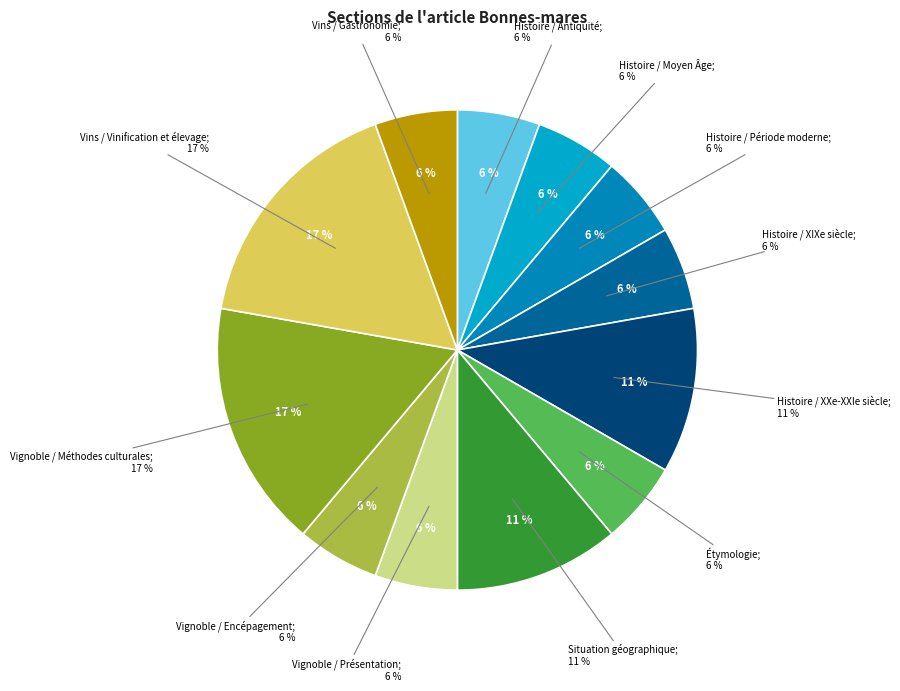

How many slices are in this pie chart?

12